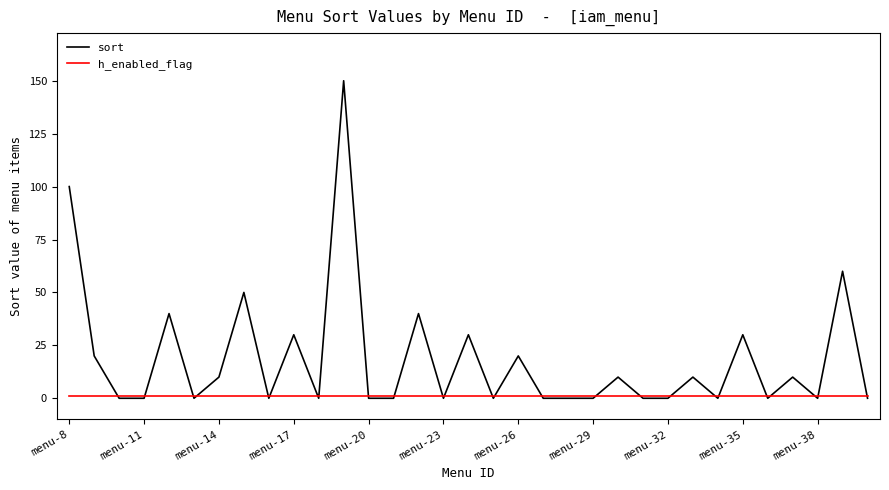

What is the highest value of the sort series?

150